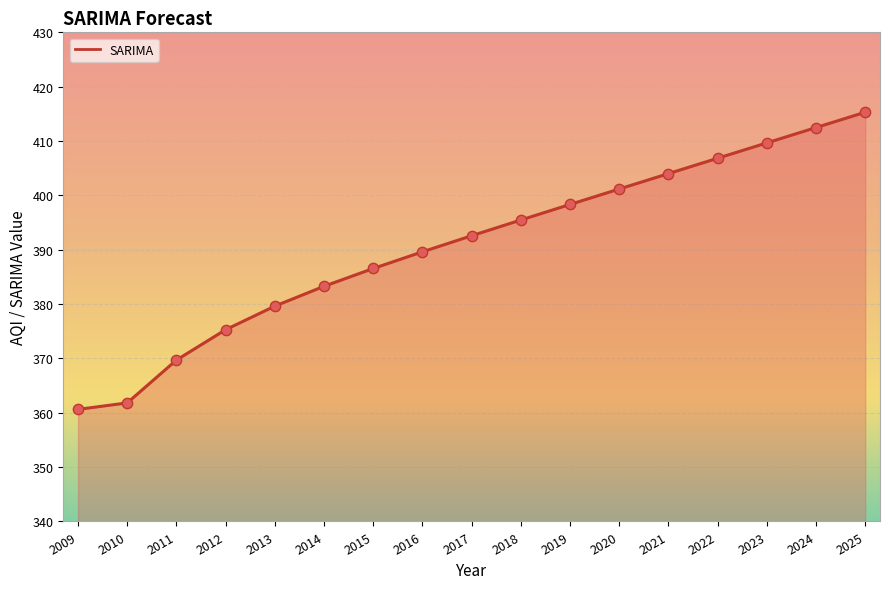

Approximately how many times larger is the value at 2020 compared to 2021?

1.0